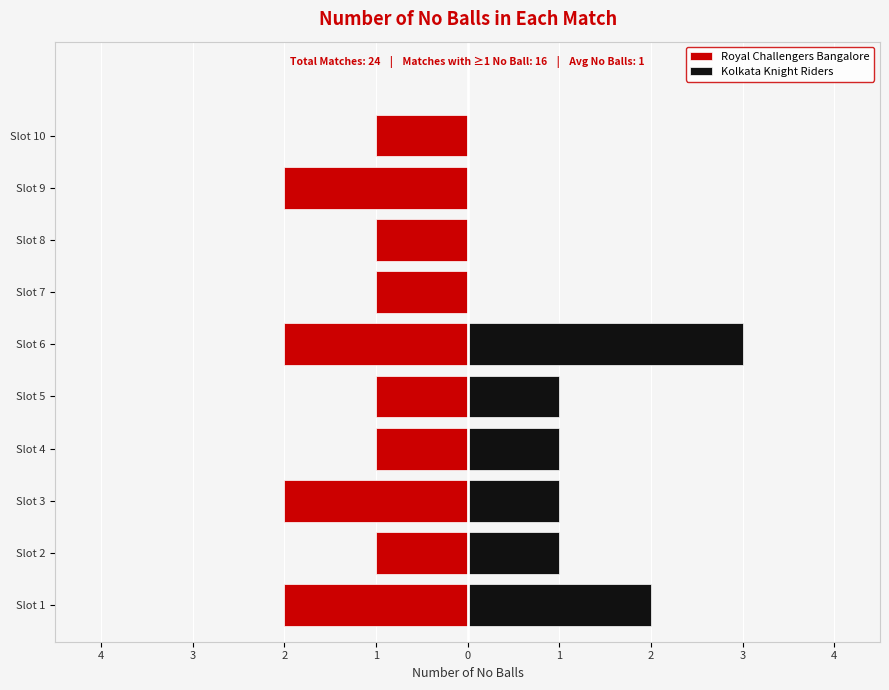

What is the lowest value of the Royal Challengers Bangalore series?

-2